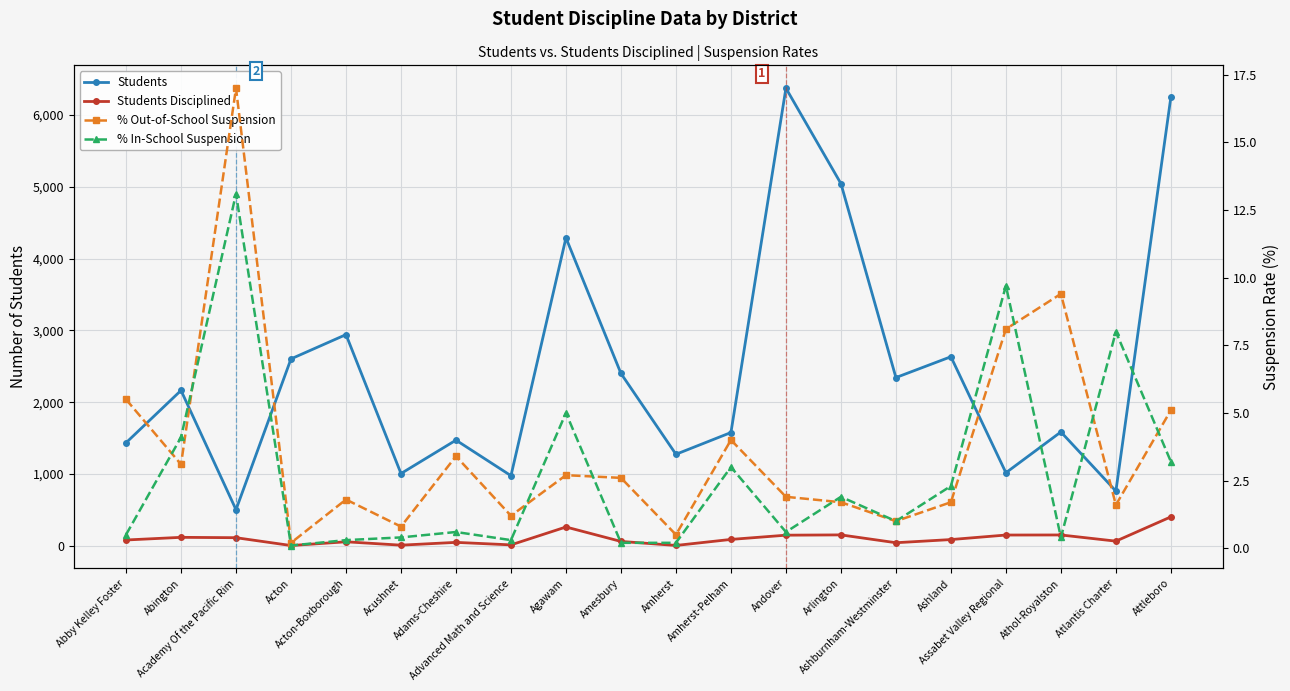

Reading left to right, what are all the values shown in this chart?

Students: Abby Kelley Foster=1436.0	Abington=2165.0	Academy Of the Pacific Rim=505.0	Acton=2604.0	Acton-Boxborough=2942.0	Acushnet=1008.0	Adams-Cheshire=1473.0	Advanced Math and Science=978.0	Agawam=4289.0	Amesbury=2401.0	Amherst=1276.0	Amherst-Pelham=1579.0	Andover=6372.0	Arlington=5044.0	Ashburnham-Westminster=2344.0	Ashland=2634.0	Assabet Valley Regional=1019.0	Athol-Royalston=1587.0	Atlantis Charter=764.0	Attleboro=6249.0
Students Disciplined: Abby Kelley Foster=83.0	Abington=120.0	Academy Of the Pacific Rim=115.0	Acton=6.0	Acton-Boxborough=58.0	Acushnet=11.0	Adams-Cheshire=50.0	Advanced Math and Science=15.0	Agawam=264.0	Amesbury=63.0	Amherst=7.0	Amherst-Pelham=91.0	Andover=150.0	Arlington=154.0	Ashburnham-Westminster=45.0	Ashland=89.0	Assabet Valley Regional=152.0	Athol-Royalston=153.0	Atlantis Charter=67.0	Attleboro=405.0
% Out-of-School Suspension: Abby Kelley Foster=5.5	Abington=3.1	Academy Of the Pacific Rim=17.0	Acton=0.2	Acton-Boxborough=1.8	Acushnet=0.8	Adams-Cheshire=3.4	Advanced Math and Science=1.2	Agawam=2.7	Amesbury=2.6	Amherst=0.5	Amherst-Pelham=4.0	Andover=1.9	Arlington=1.7	Ashburnham-Westminster=1.0	Ashland=1.7	Assabet Valley Regional=8.1	Athol-Royalston=9.4	Atlantis Charter=1.6	Attleboro=5.1
% In-School Suspension: Abby Kelley Foster=0.5	Abington=4.1	Academy Of the Pacific Rim=13.1	Acton=0.1	Acton-Boxborough=0.3	Acushnet=0.4	Adams-Cheshire=0.6	Advanced Math and Science=0.3	Agawam=5.0	Amesbury=0.2	Amherst=0.2	Amherst-Pelham=3.0	Andover=0.6	Arlington=1.9	Ashburnham-Westminster=1.0	Ashland=2.3	Assabet Valley Regional=9.7	Athol-Royalston=0.4	Atlantis Charter=8.0	Attleboro=3.2